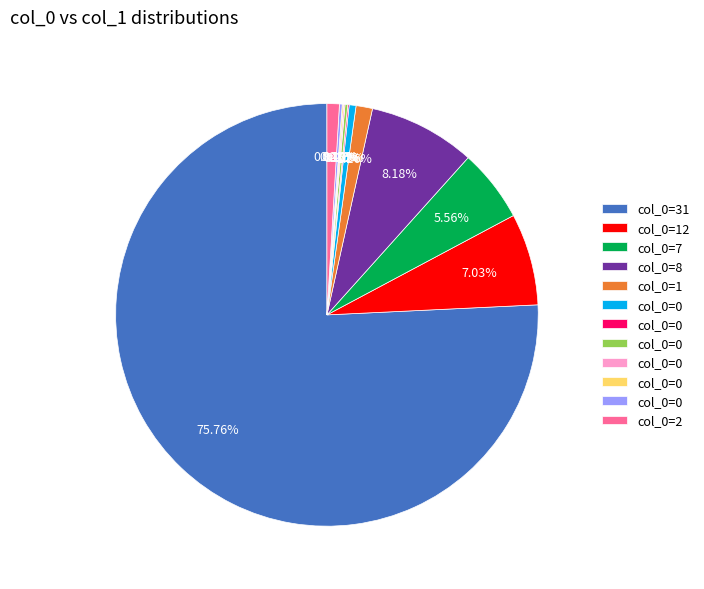

Is there a majority slice in this chart?

Yes